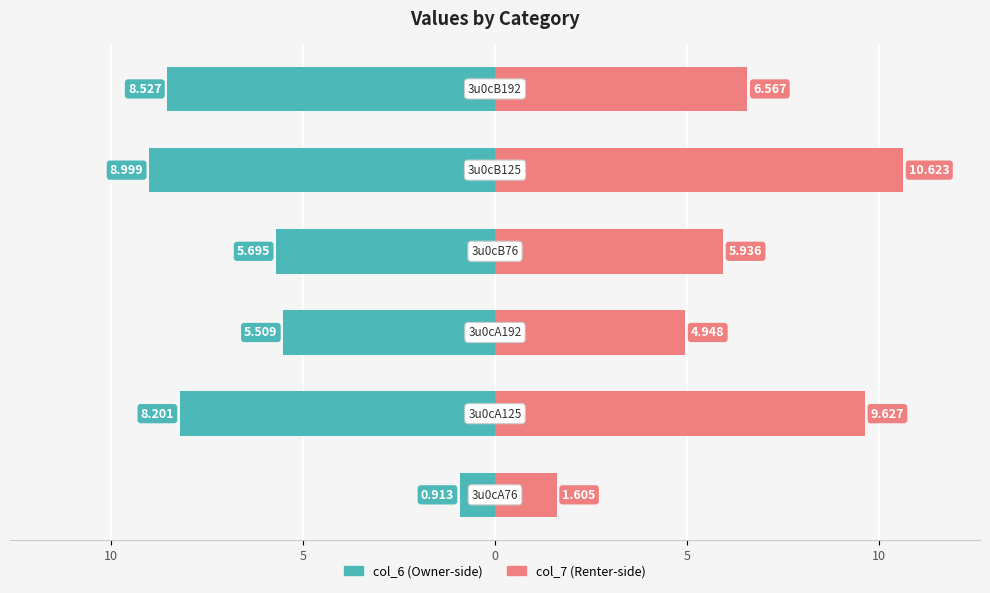

Reading right to left, extract all data points from this chart.

col_6: 10=-8.5	5=-9.0	0=-5.7	5=-5.5	10=-8.2	15=-0.9
col_7: 10=6.6	5=10.6	0=5.9	5=4.9	10=9.6	15=1.6